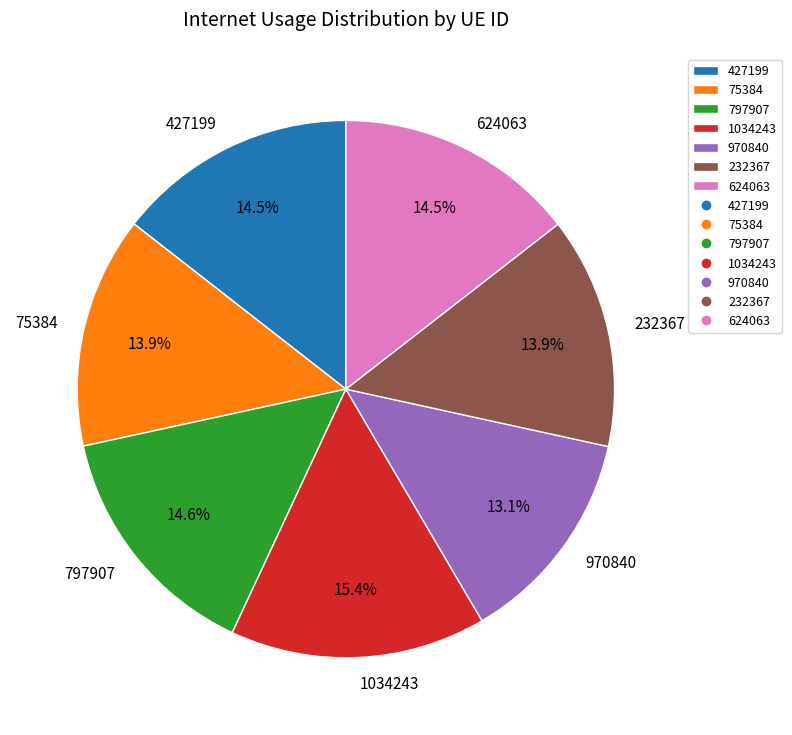

Do 232367 and 624063 together represent more than half of the pie?

No